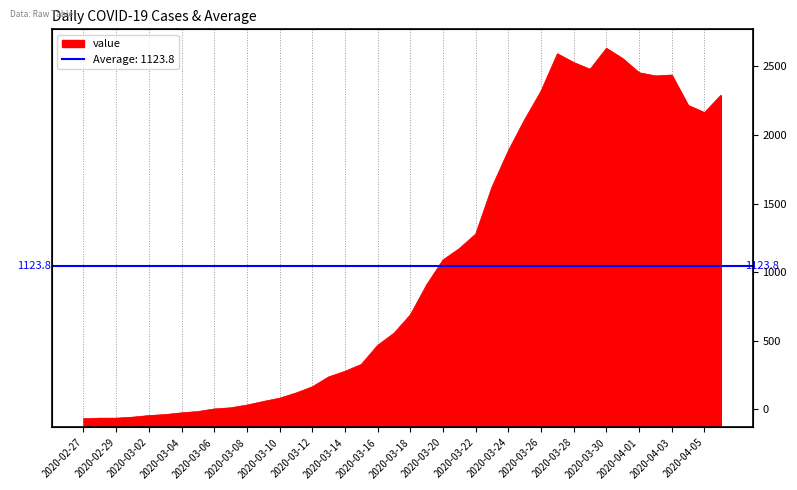

What is the ratio of the value at 2020-03-01 to the value at 2020-03-20?

0.1